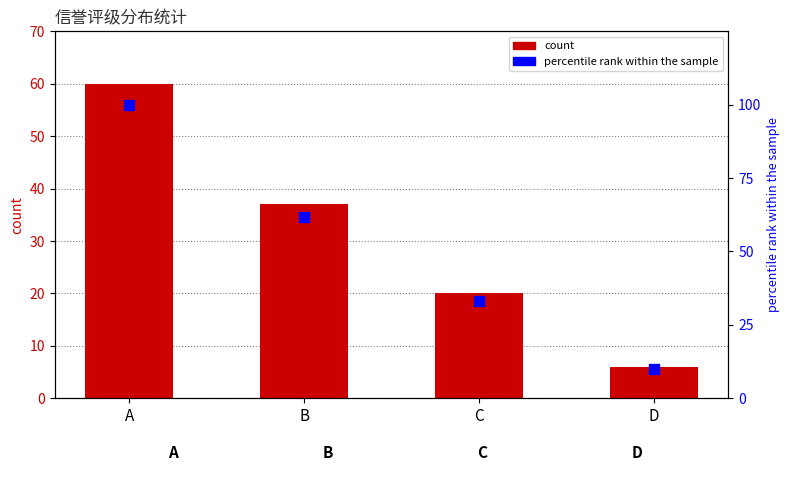

Is the value of percentile rank within the sample at B greater than the value of count at B?

Yes